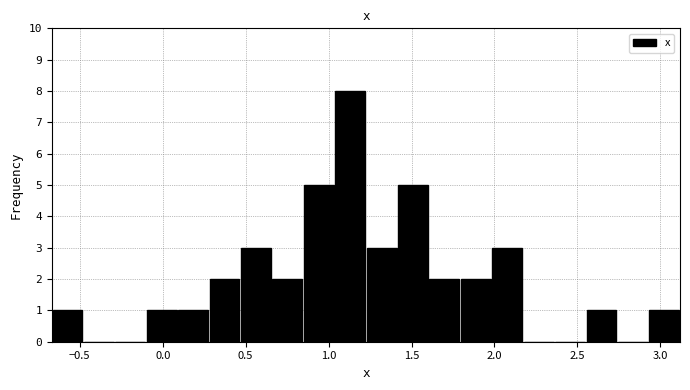

Around what value on the x-axis is the tallest bar? Give the approximate position of its centre, as read against the axis.

1.15